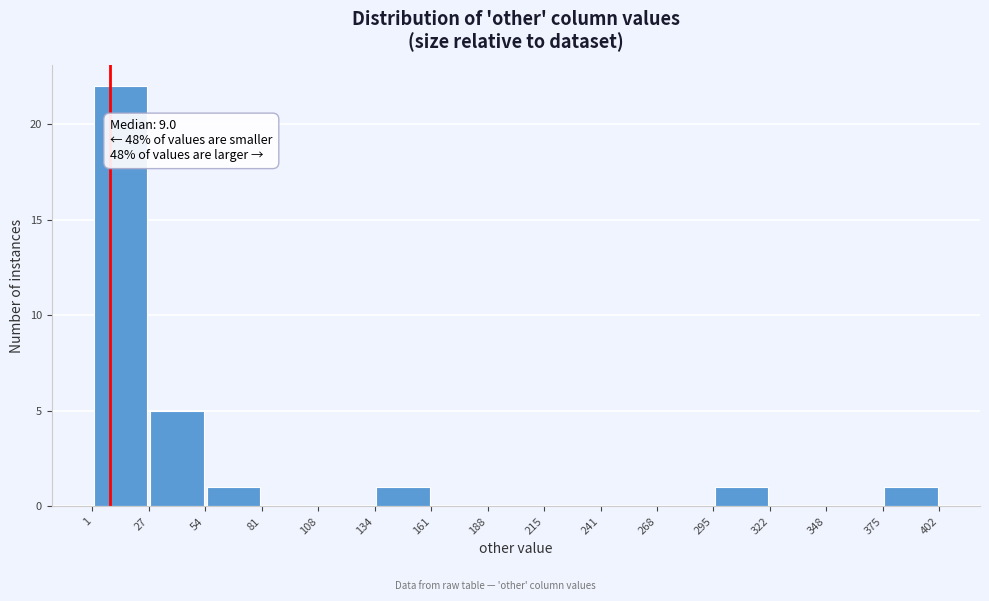

Which range on the x-axis has the tallest bar?

1 to 27